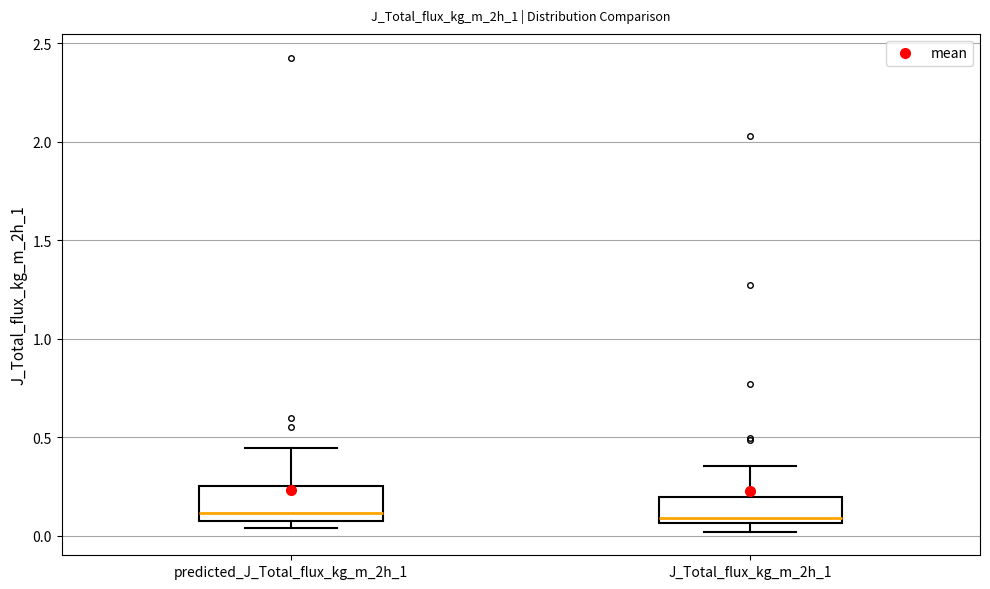

Reading left to right, transcribe this box plot: for each box, give where its median line is, the range the box spans, and where its two whiskers end, as read against the y-axis. The values are not printed on the chart, so give them approximately, as read against the axis.

predicted_J_Total_flux_kg_m_2h_1: median 0.10, box 0.05 to 0.25, whiskers 0.05 (just below the box's lower edge) to 0.45
J_Total_flux_kg_m_2h_1: median 0.10, box 0.05 to 0.20, whiskers 0.00 to 0.35